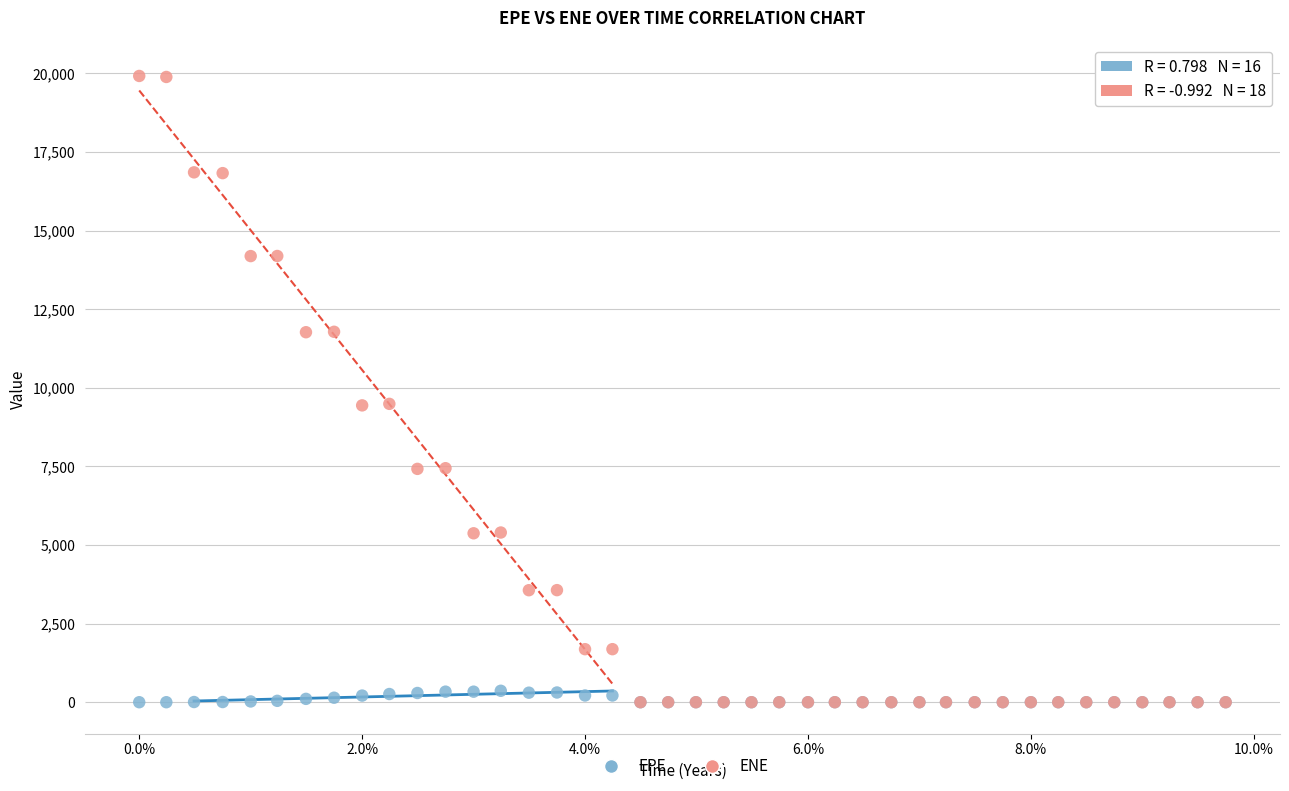

Which series contains the highest Y value?

ENE